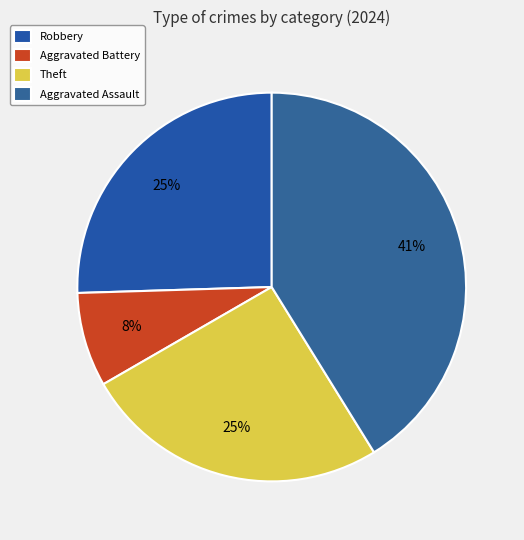

What percentage do Theft and Aggravated Battery together represent?

33.3%